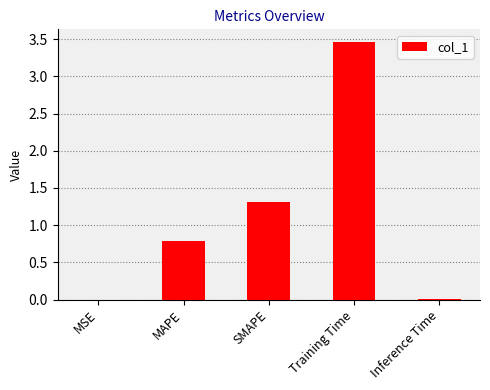

Read the value at SMAPE.

1.3